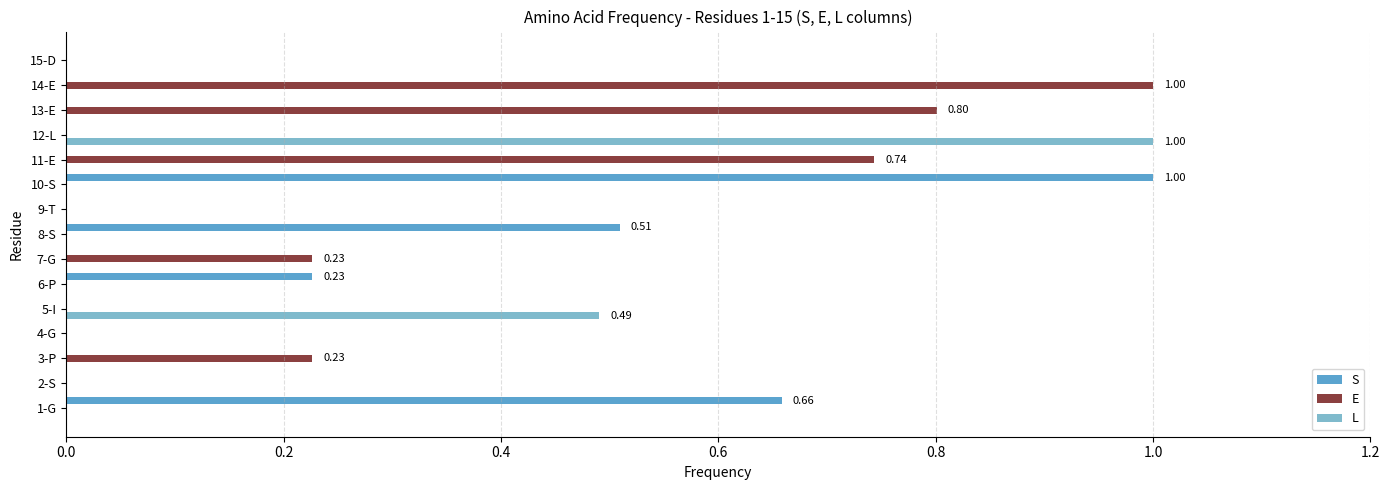

Which series changed the most between 4-G and 13-E?

E